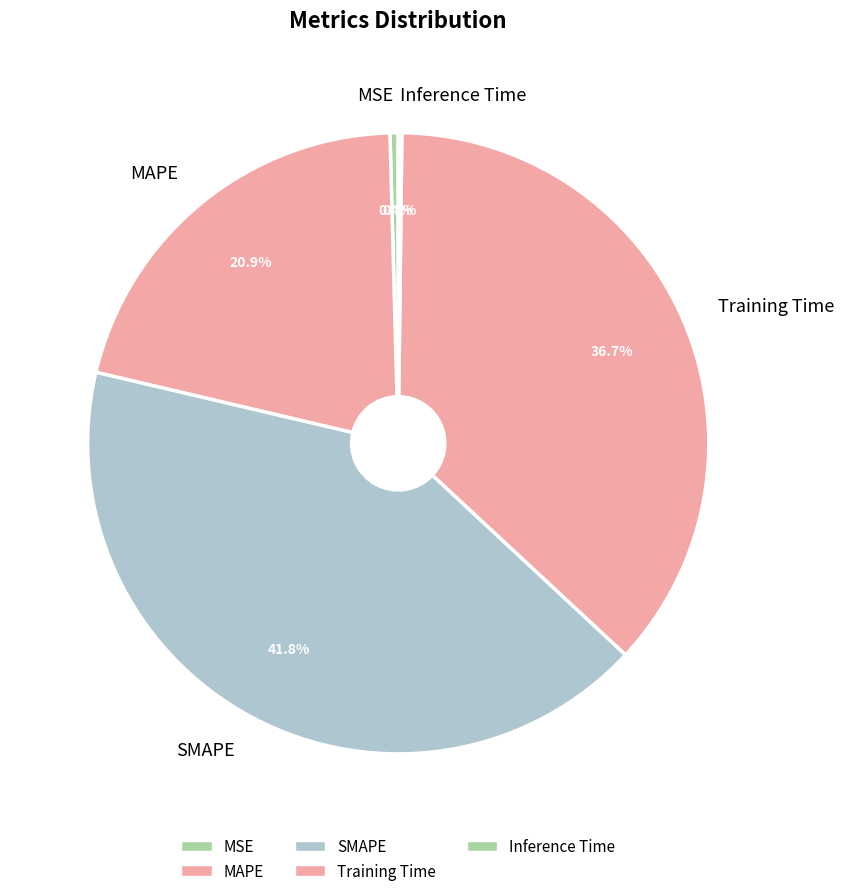

True or false: SMAPE accounts for 51% of the total.

False